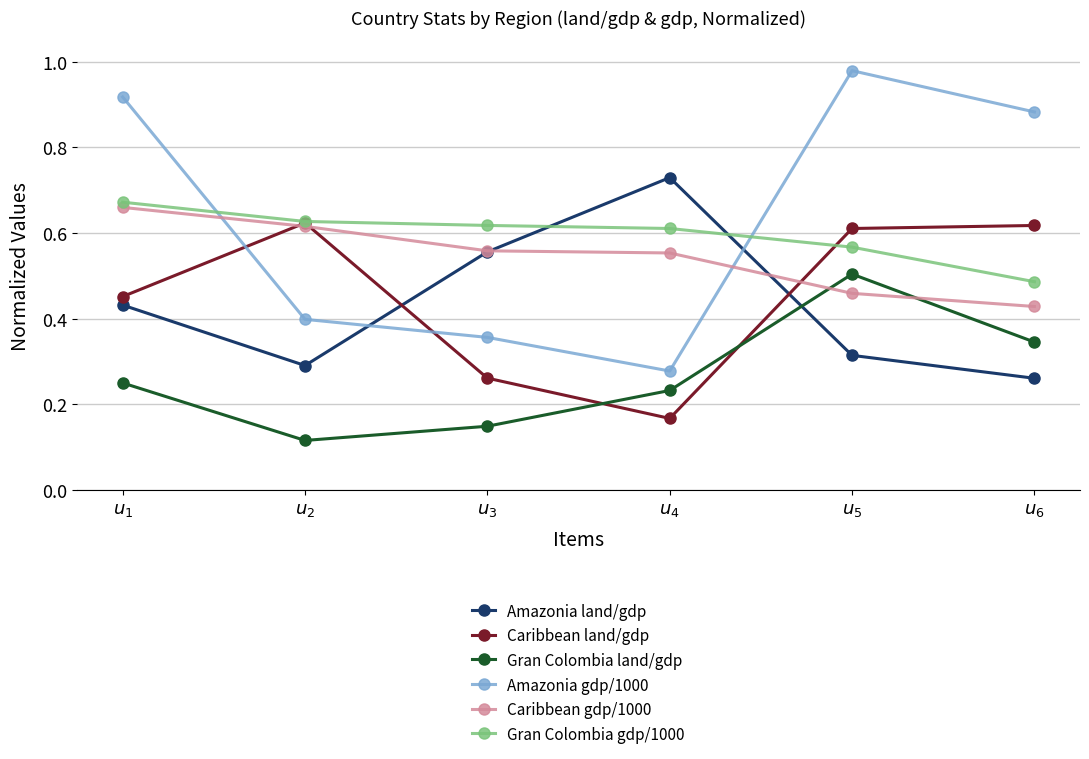

How many categories are shown in the chart?

6